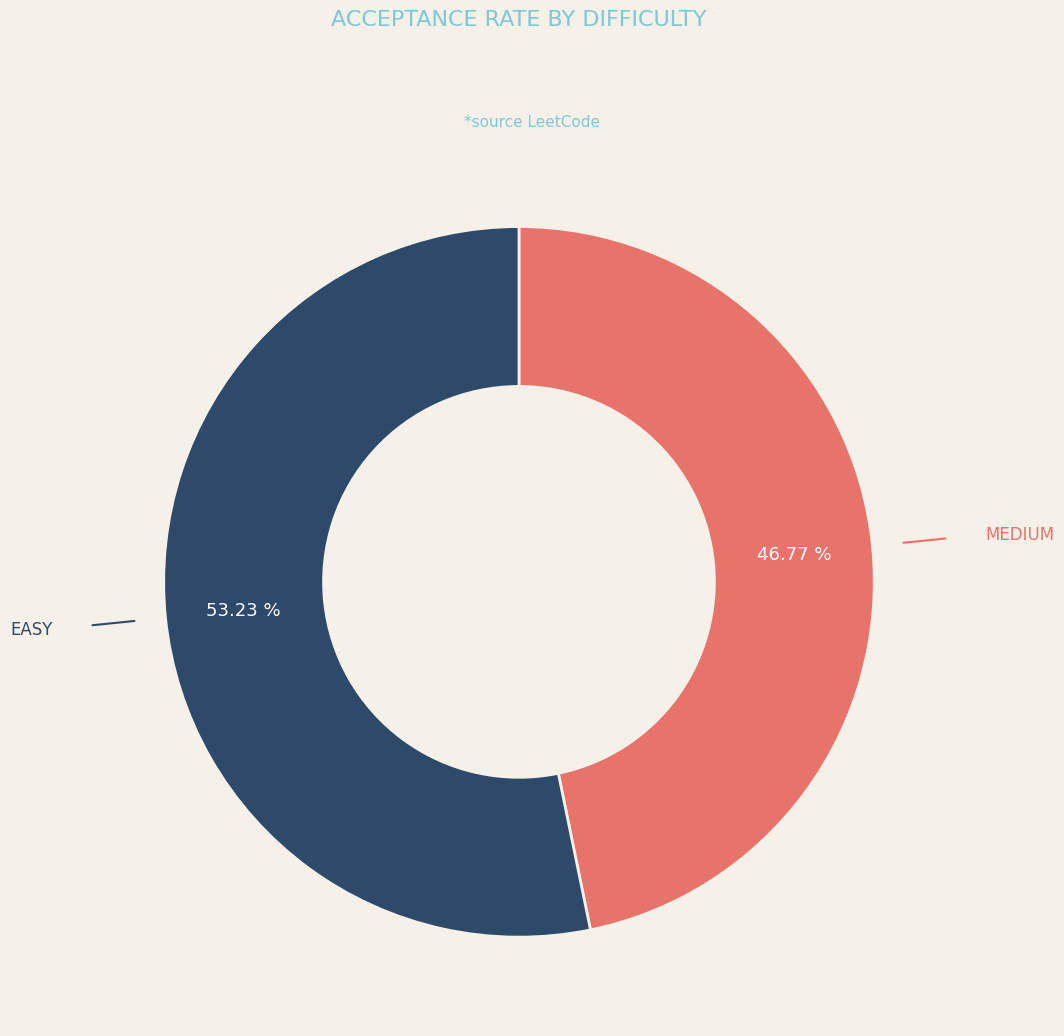

Is the sum of MEDIUM and EASY greater than half?

Yes